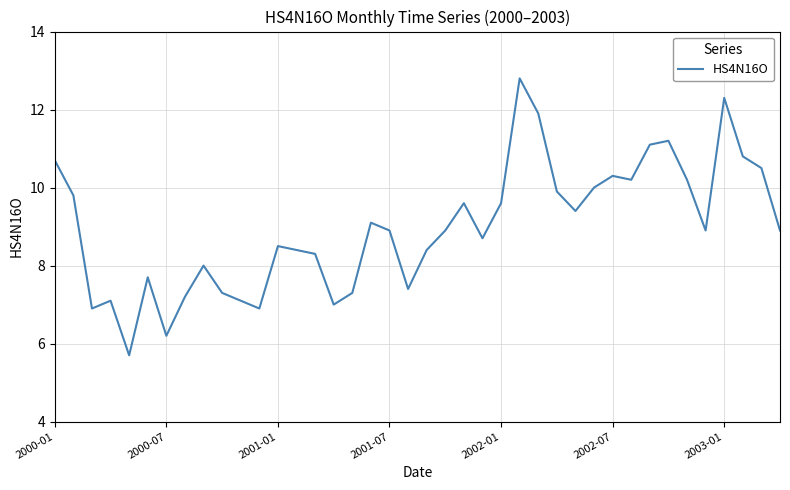

Does the chart display data point markers on the line(s)?

No